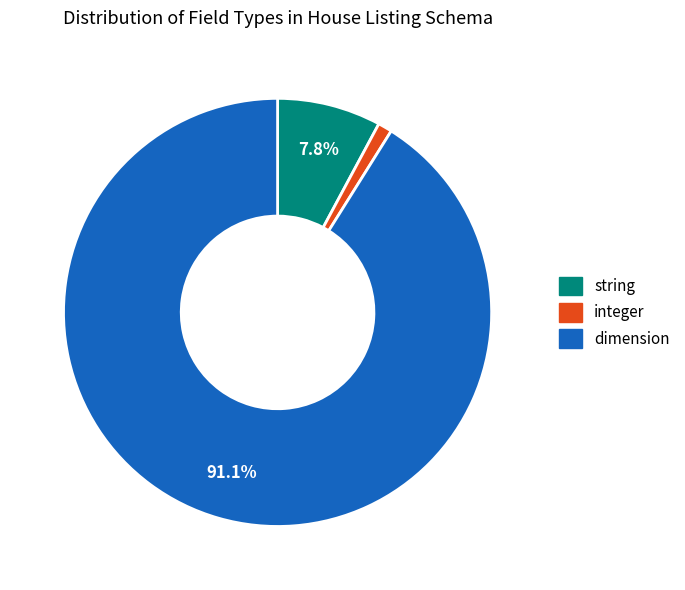

Is there a majority slice in this chart?

Yes